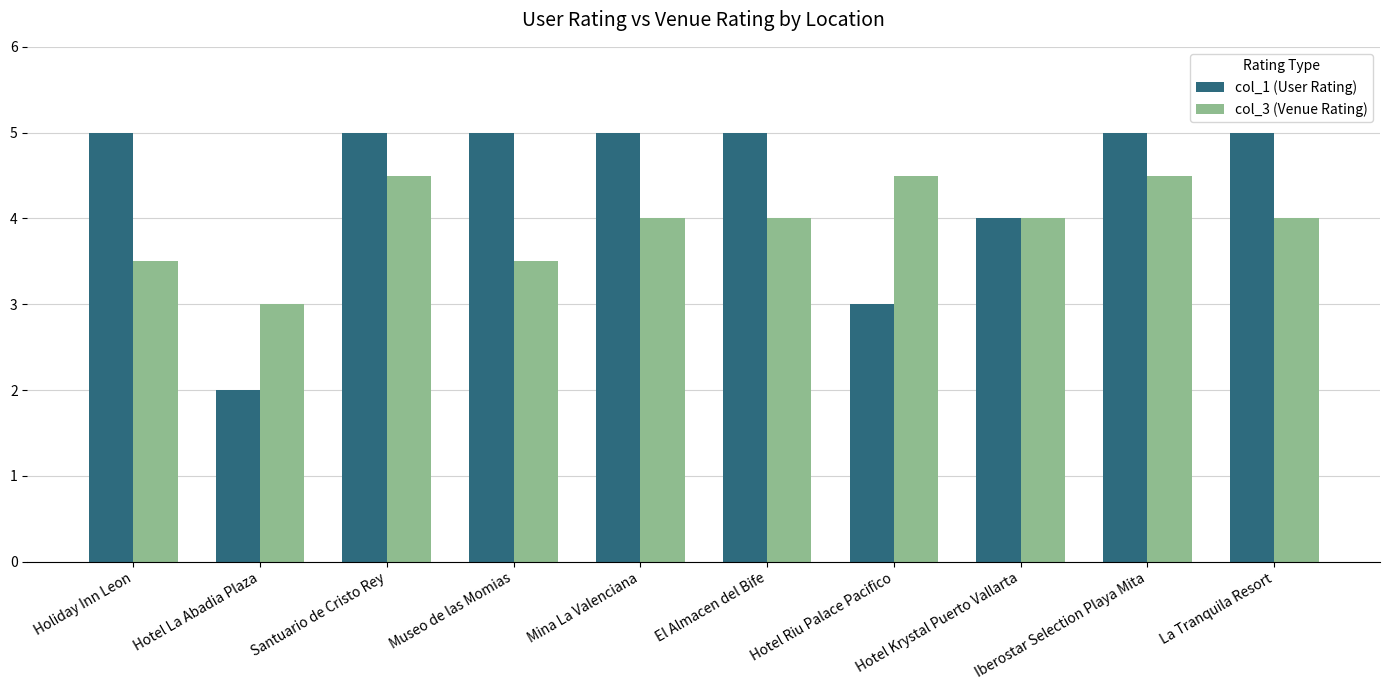

The value of col_3 (Venue Rating) at La Tranquila Resort is 6.2. True or false?

False